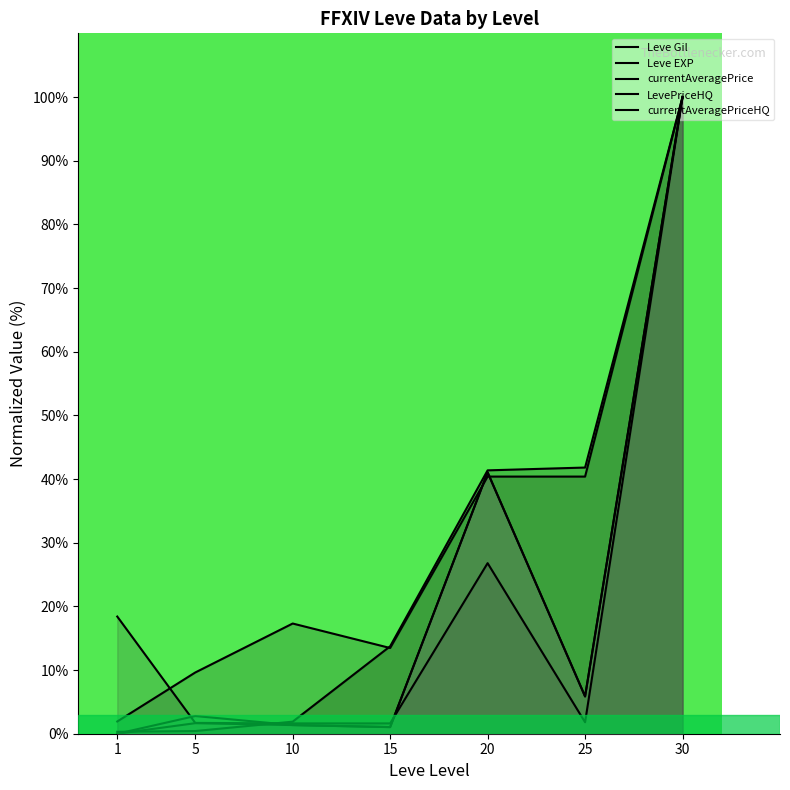

Which series ends up on top after the final intersection of LevePriceHQ and Leve Gil?

Leve Gil